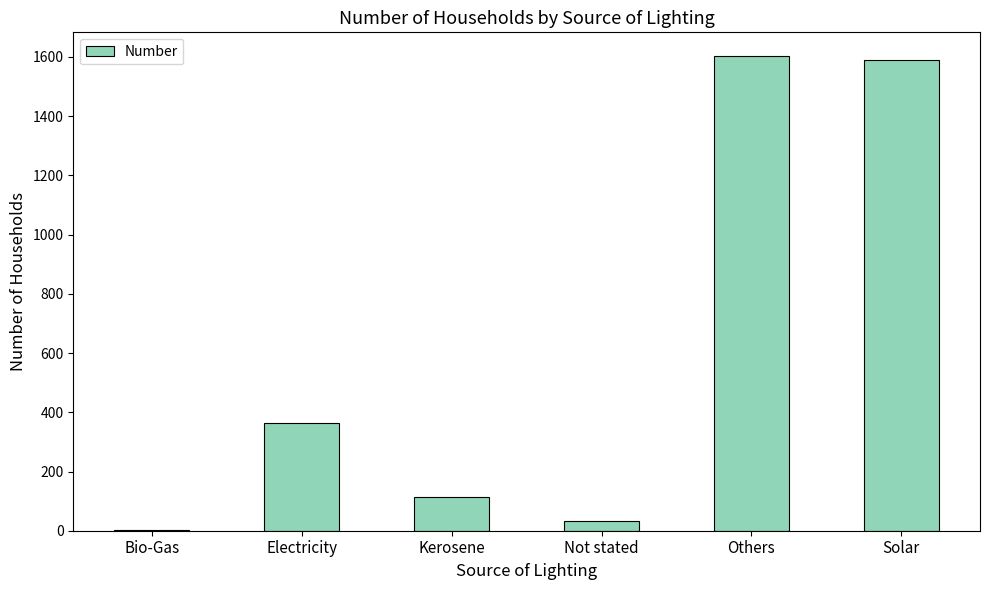

Reading left to right, extract all data points from this chart.

3	363	115	34	1603	1590